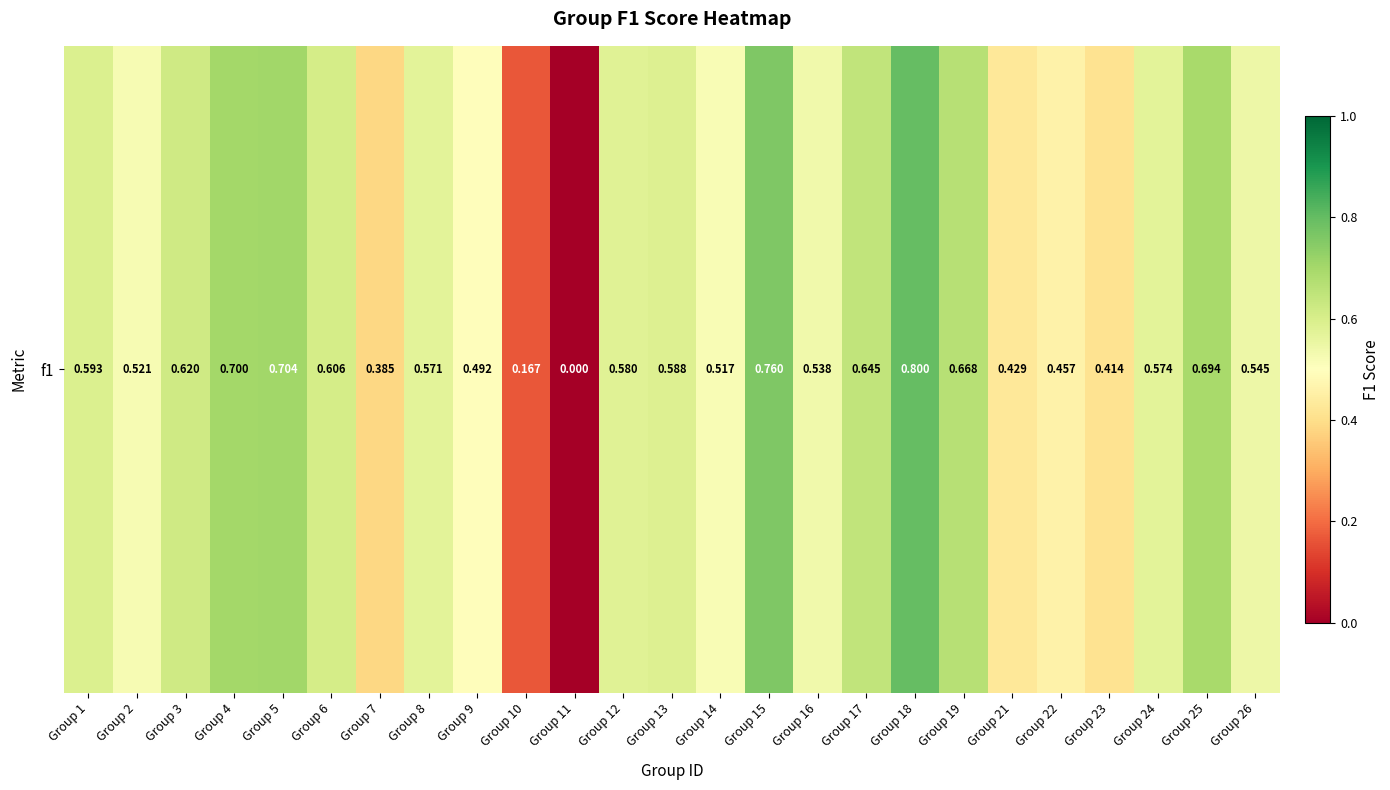

At which category does the chart reach its peak across all series?

Group 18